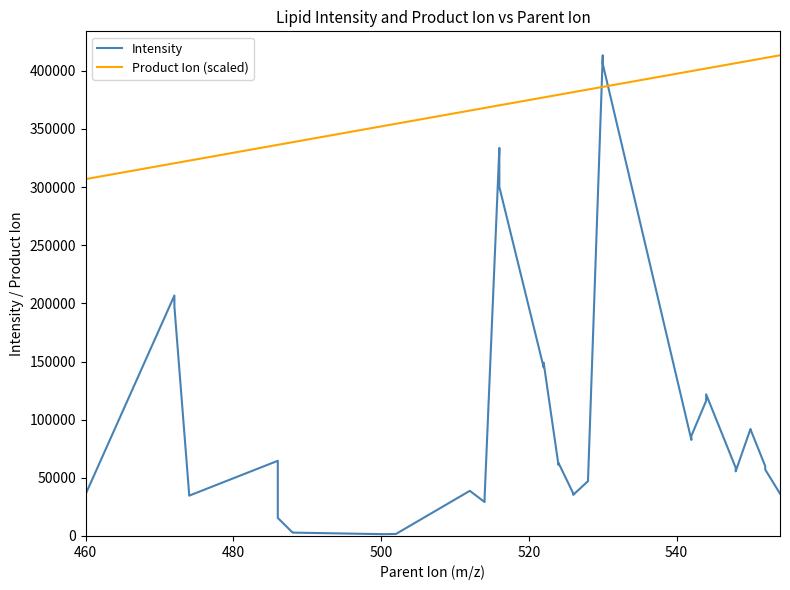

List the series in order of their peak value, highest first.

Intensity, Product Ion (scaled)